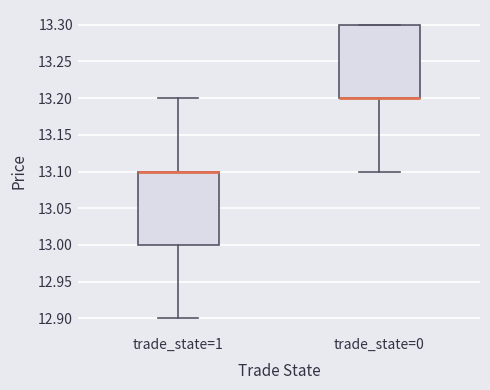

Reading left to right, read every box against the y-axis: the position of its median line, the range the box covers, and the ends of its whiskers. The values are not printed on the chart, so give them approximately, as read against the axis.

trade_state=1: median 13.1 (drawn on the box's upper edge), box 13.0 to 13.1, whiskers 12.9 to 13.2
trade_state=0: median 13.2 (drawn on the box's lower edge), box 13.2 to 13.3, whiskers 13.1 to 13.3